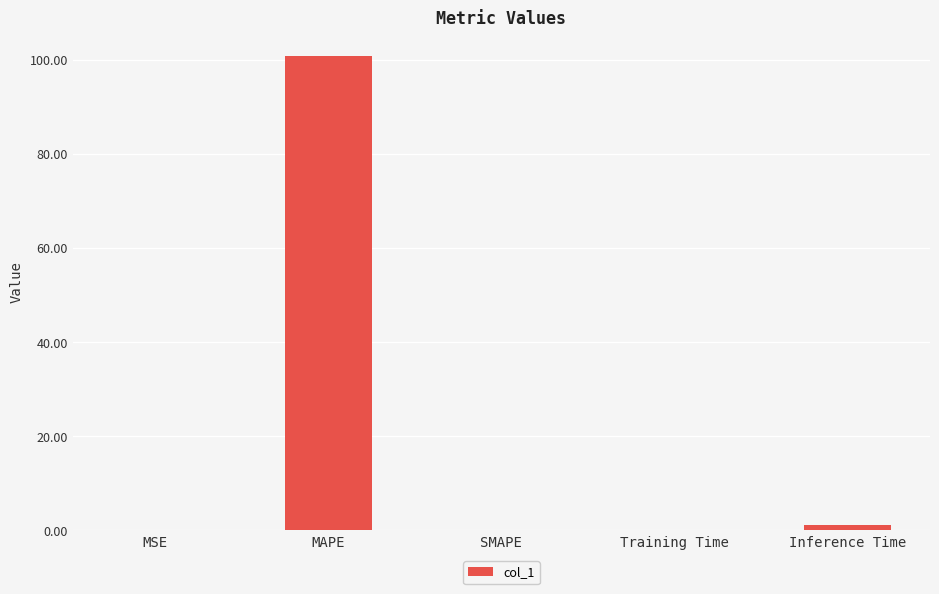

Are the bars horizontal?

No